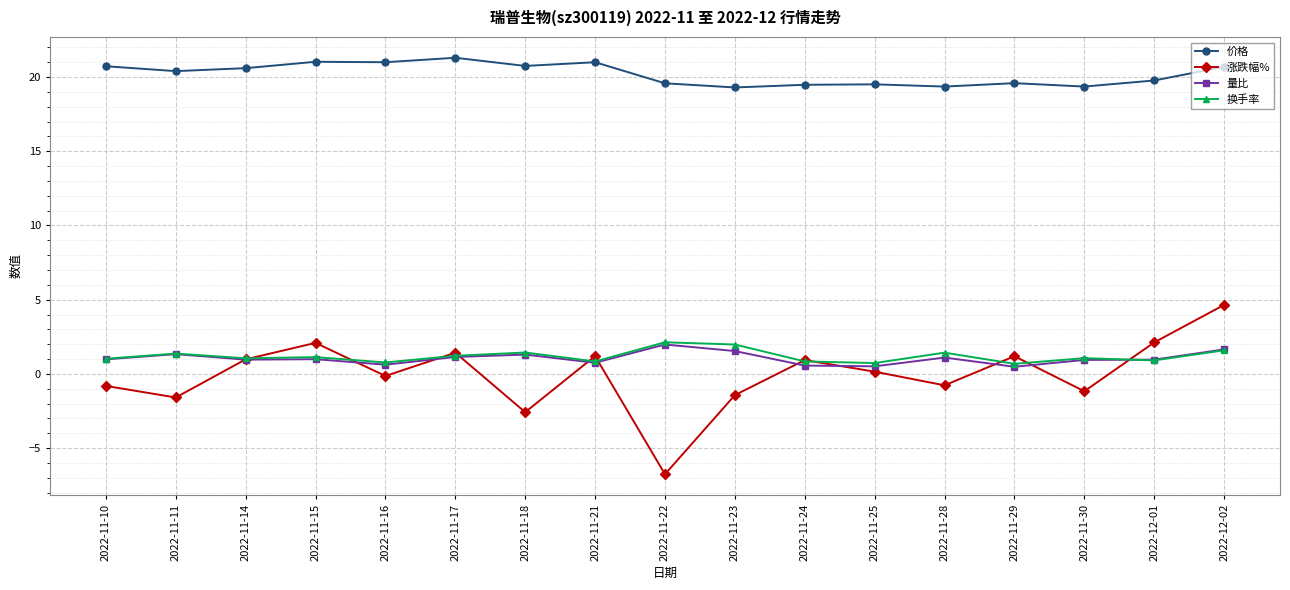

What is the label of the 2nd point from the left?

2022-11-11